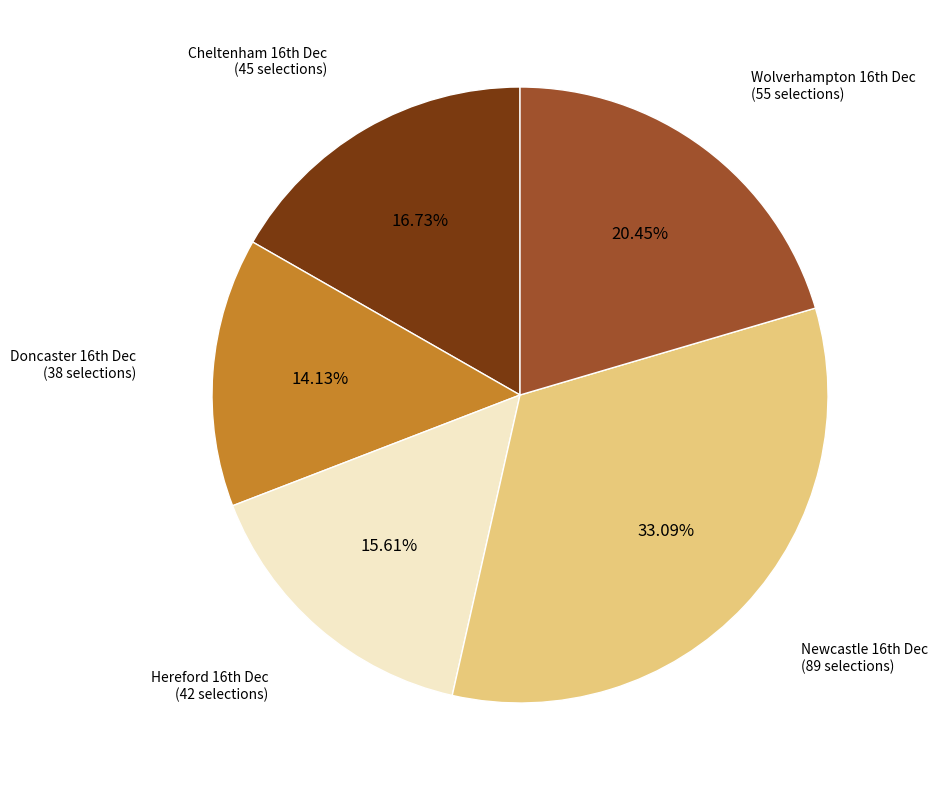

How many slices are in this pie chart?

5